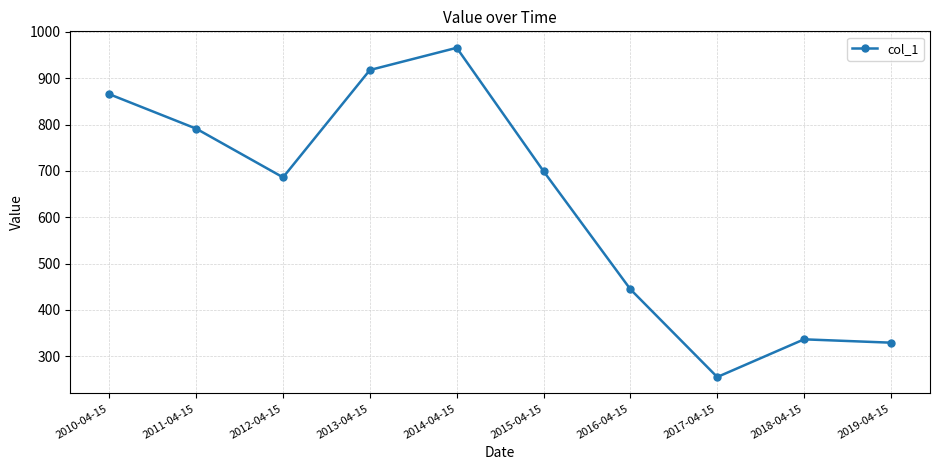

True or false: the data shows 352.6 at 2012-04-15.

False